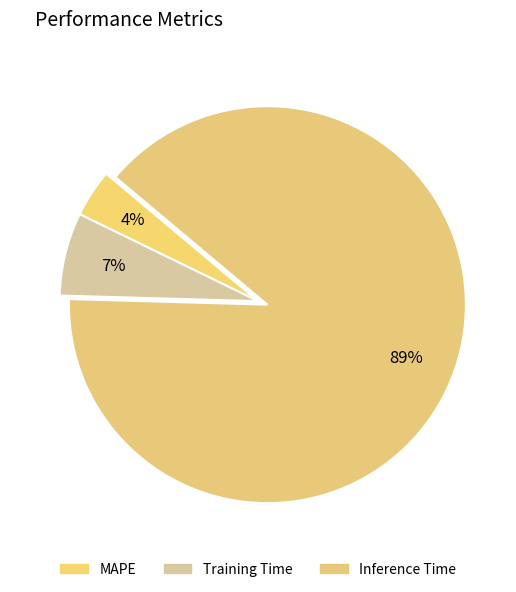

To the nearest percent, what is the combined percentage of Training Time and MAPE?

11%